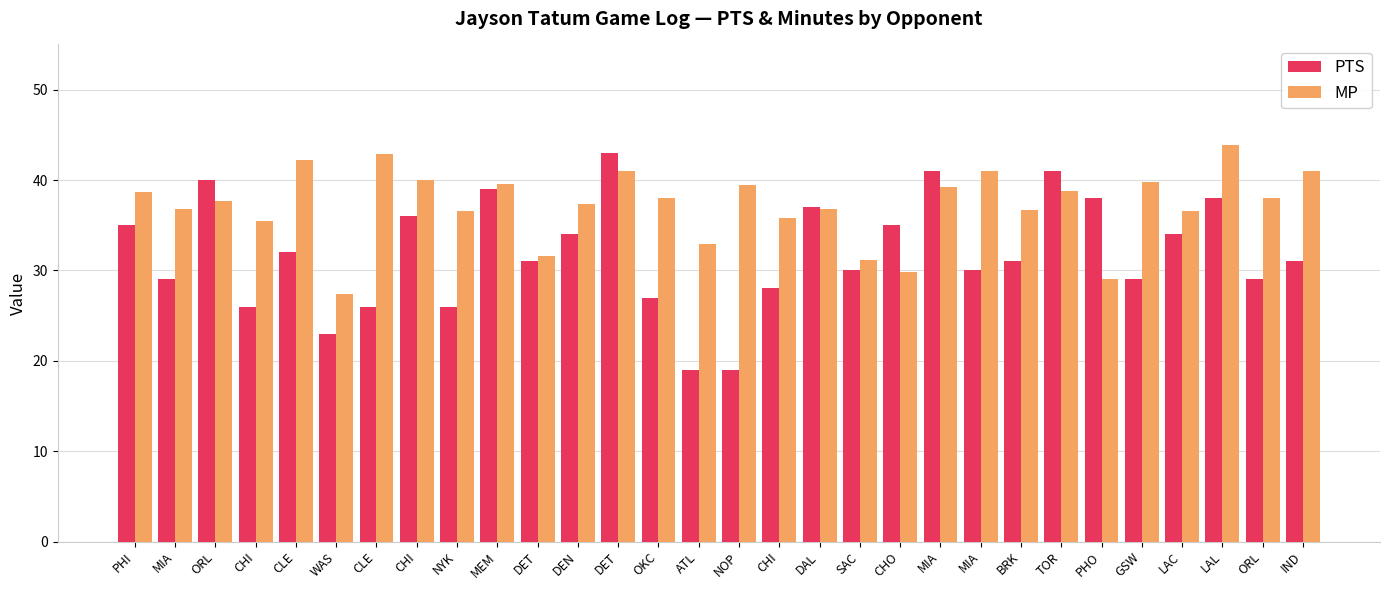

What is the difference between the maximum and second lowest values in the MP series?

14.8